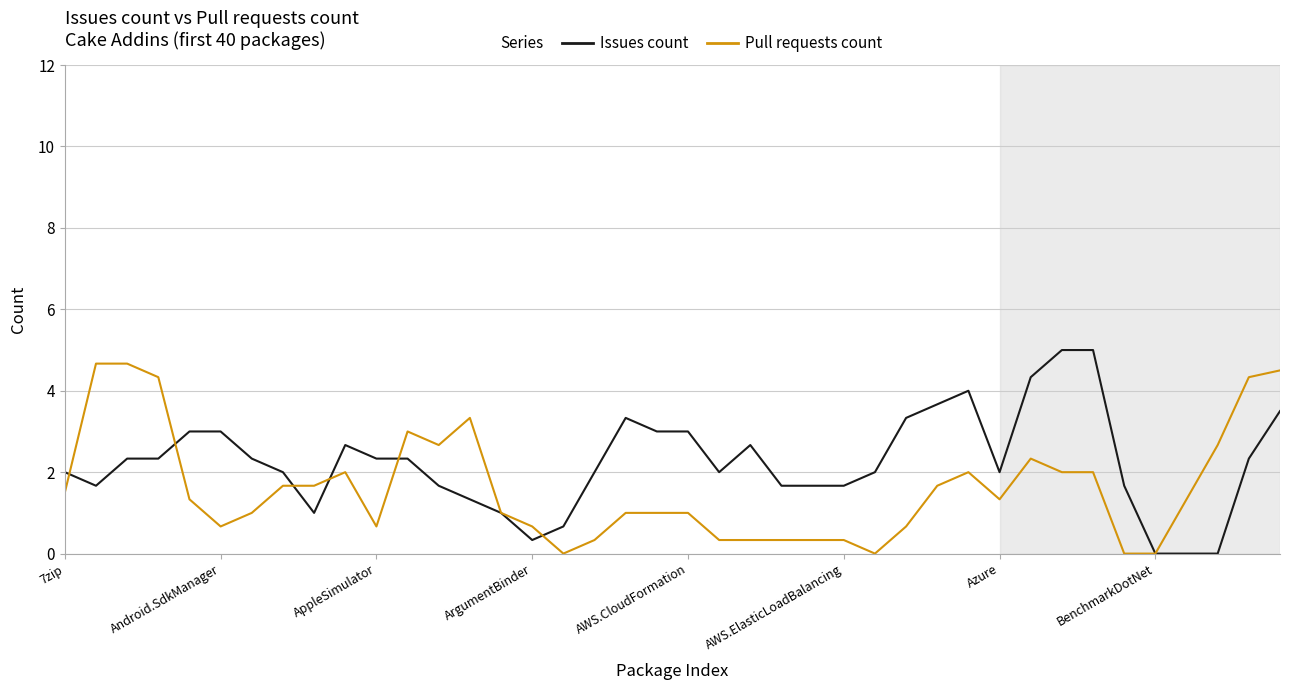

Which series has the largest total across all categories?

Issues count